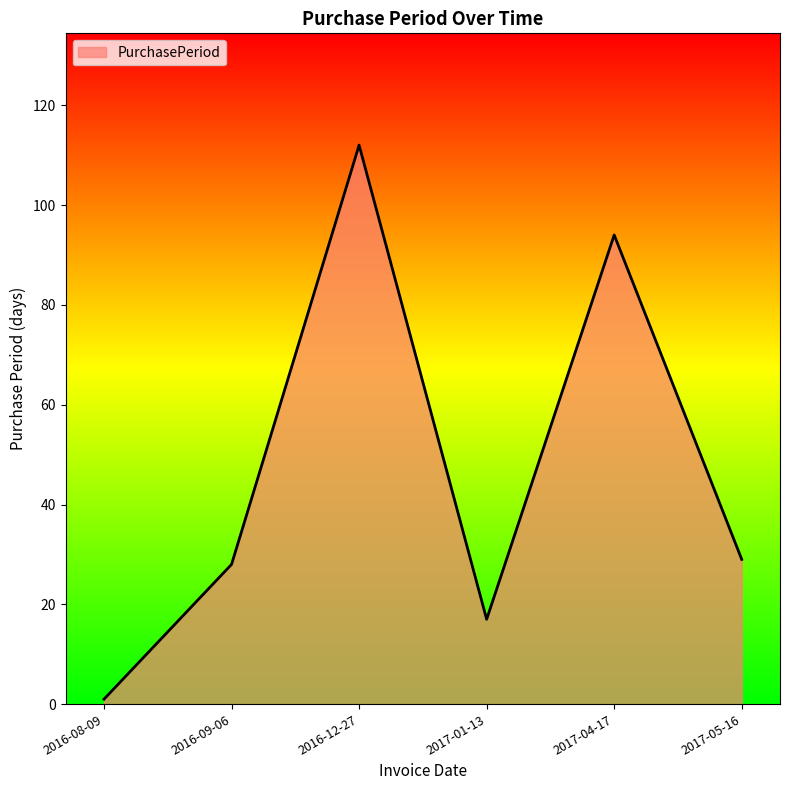

What position from the left is 2017-05-16?

6